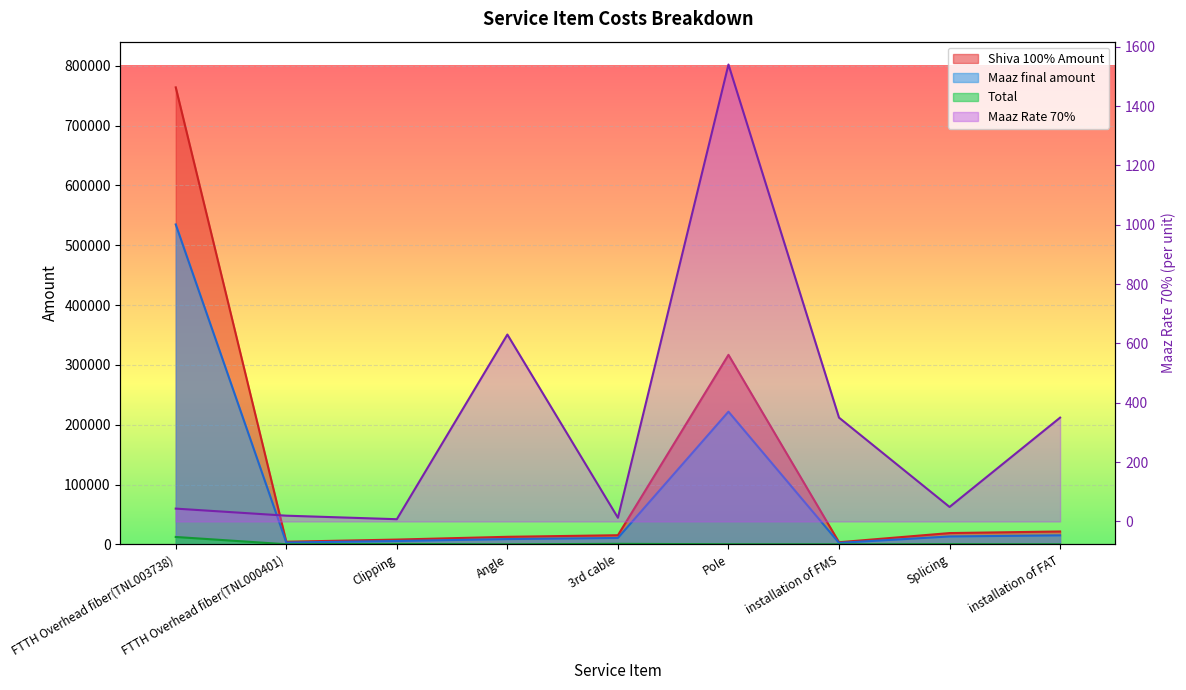

What is the sum of the Maaz final amount values at installation of FMS and FTTH Overhead fiber(TNL003738)?

537181.4